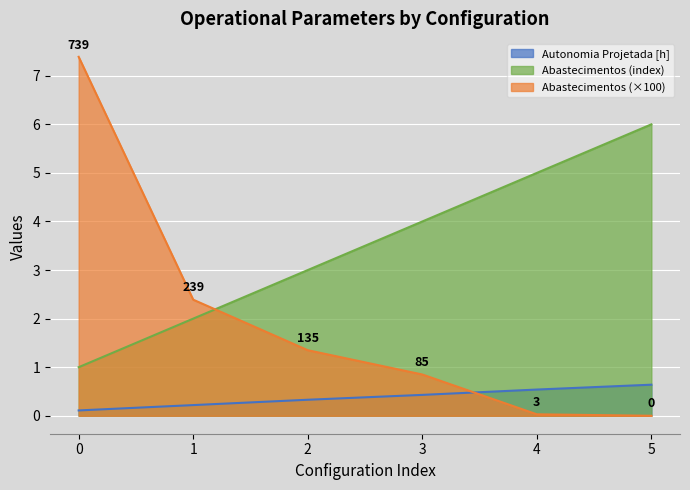

Rank the series by their average value, from highest to lowest.

Abastecimentos (index), Abastecimentos (×100), Autonomia Projetada [h]